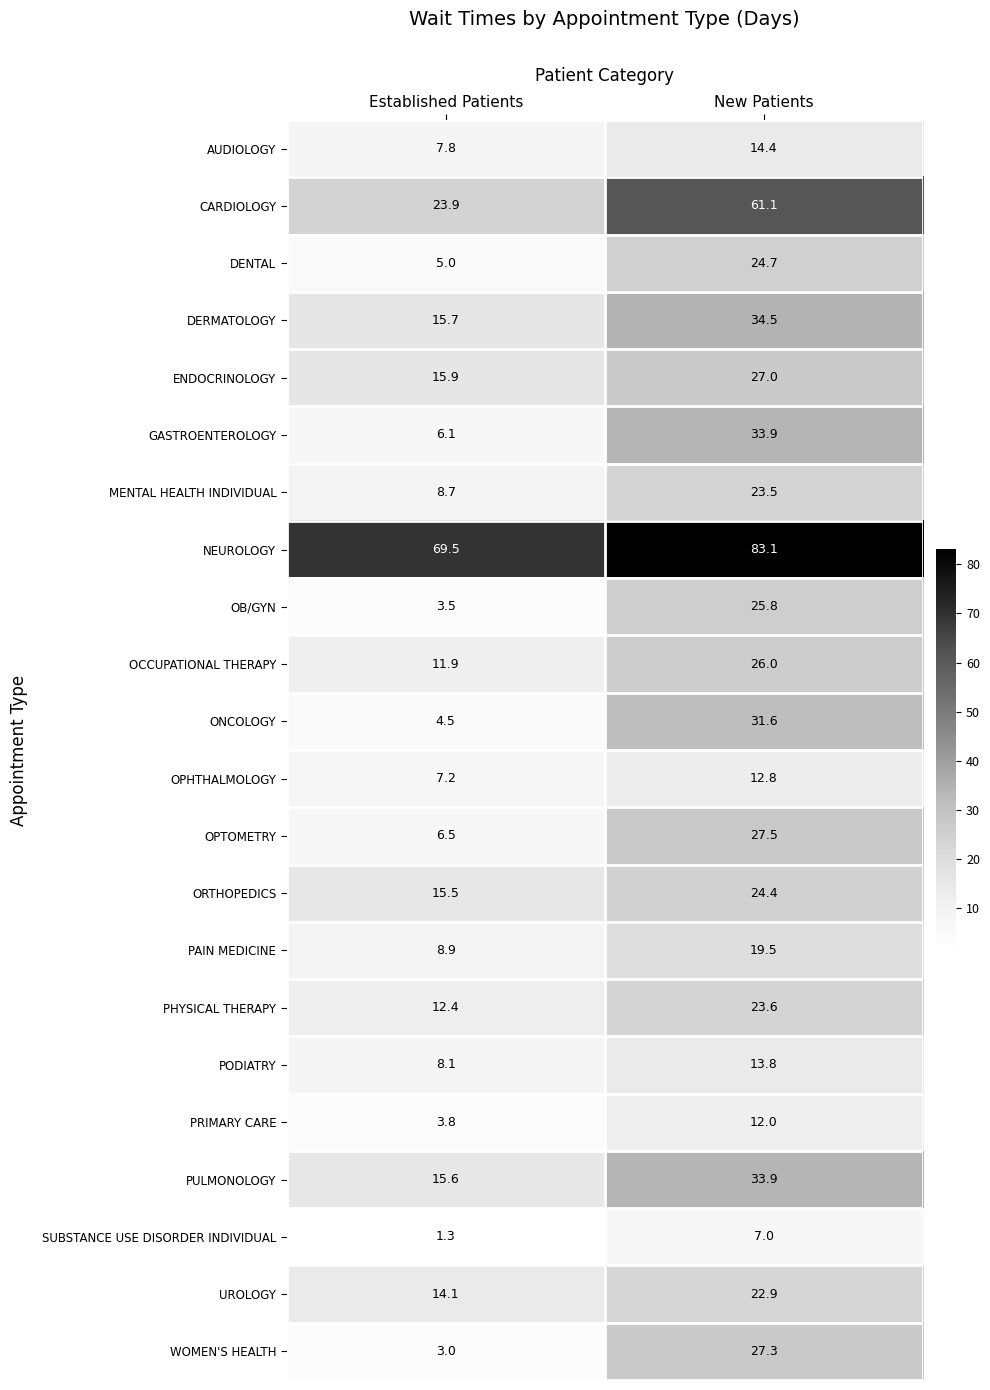

Where is OPHTHALMOLOGY nearest to the value 10?

Established Patients